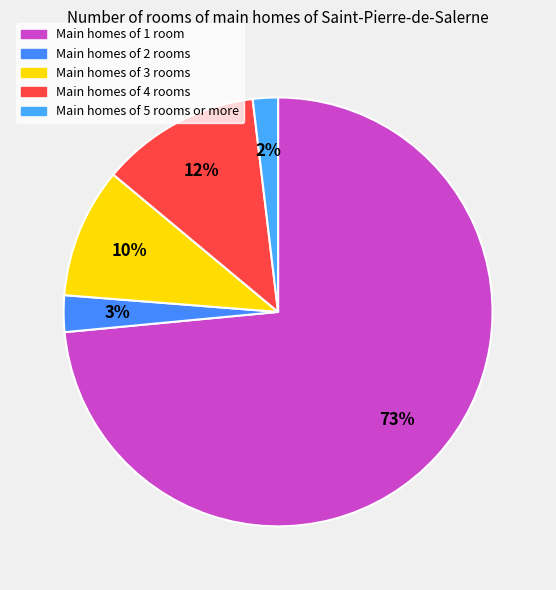

What is the smallest slice in the pie chart?

Main homes of 5 rooms or more